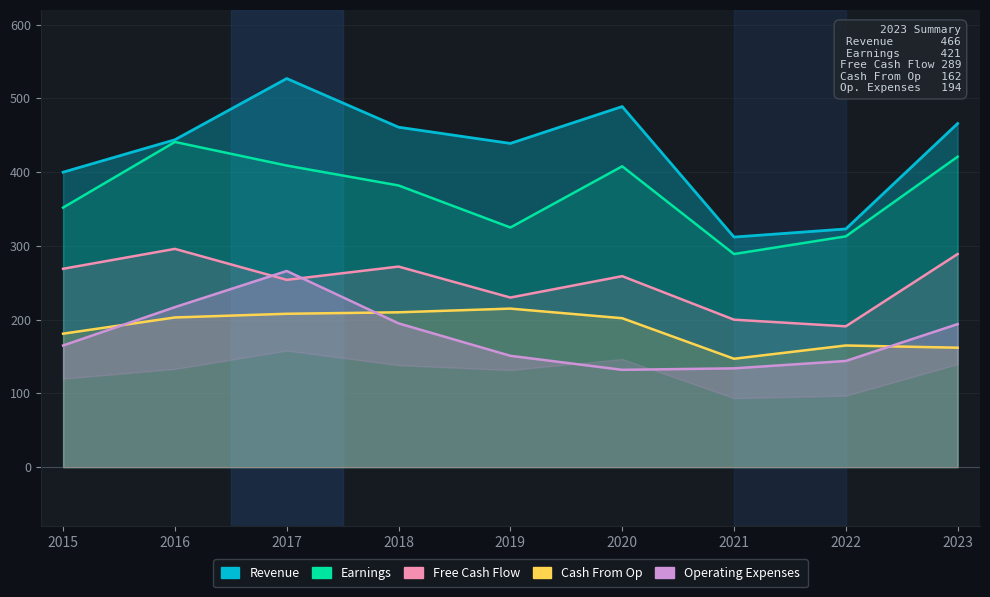

Rank the categories by Revenue value from lowest to highest.

2021, 2022, 2015, 2019, 2016, 2018, 2023, 2020, 2017